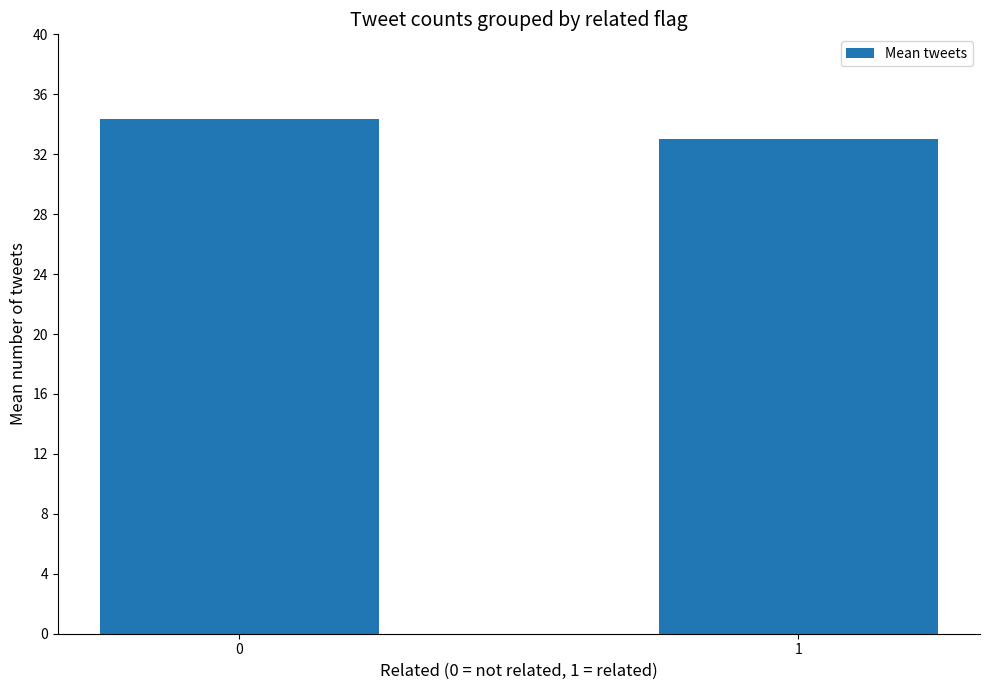

List the labels in order of value, largest first.

0, 1